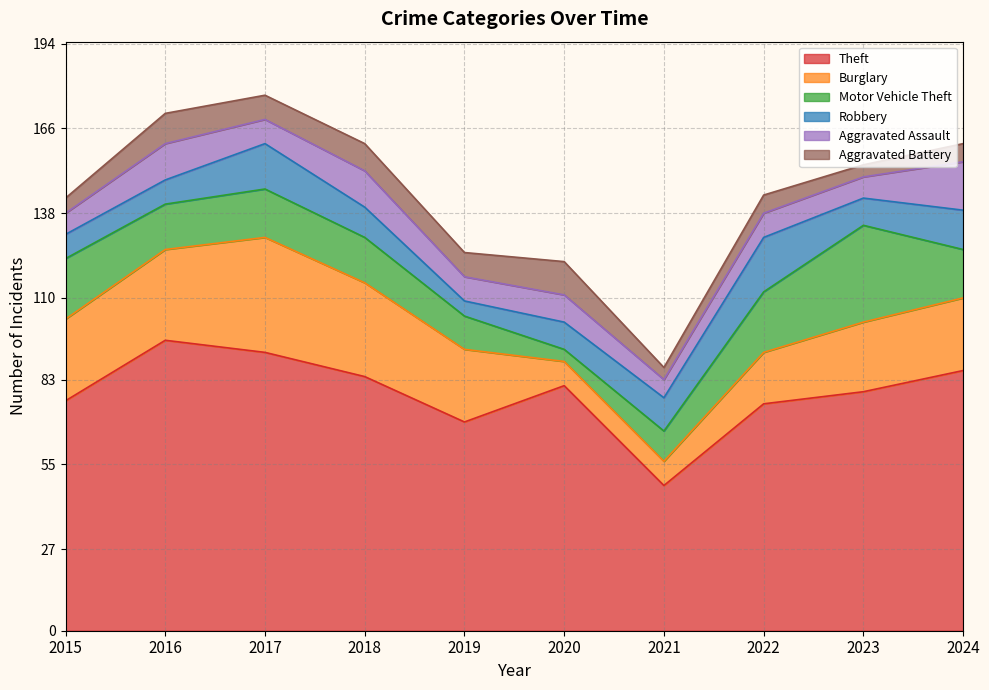

Count the number of categories in the chart.

10